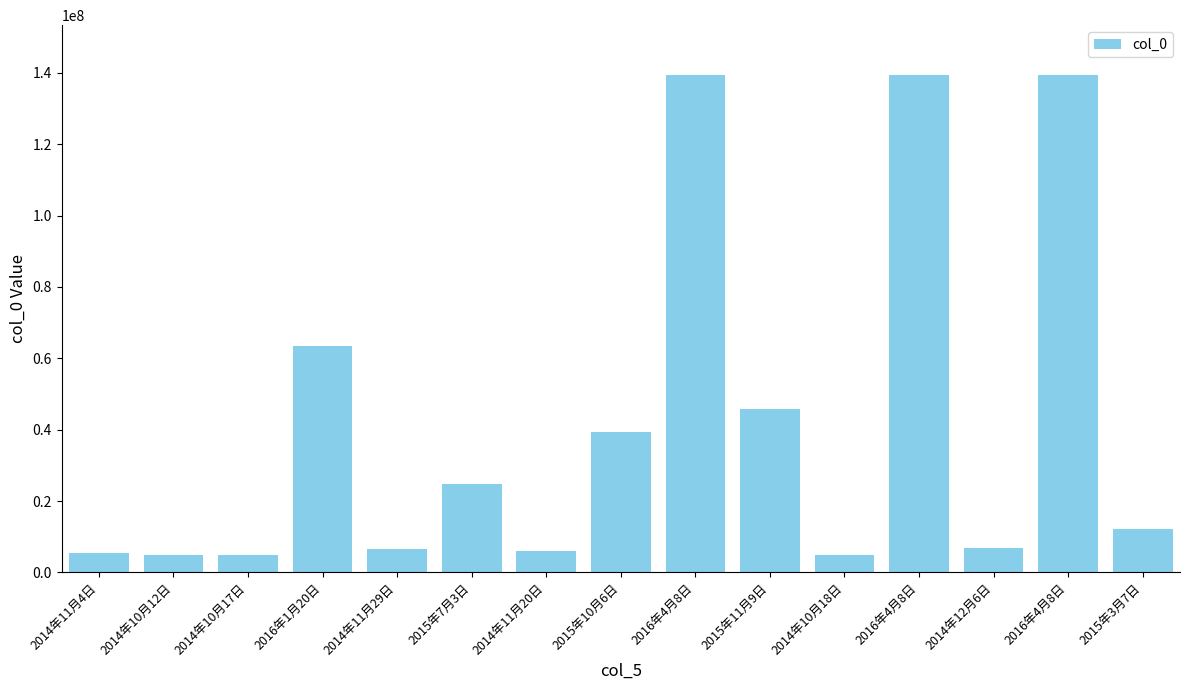

Are the bars horizontal?

No